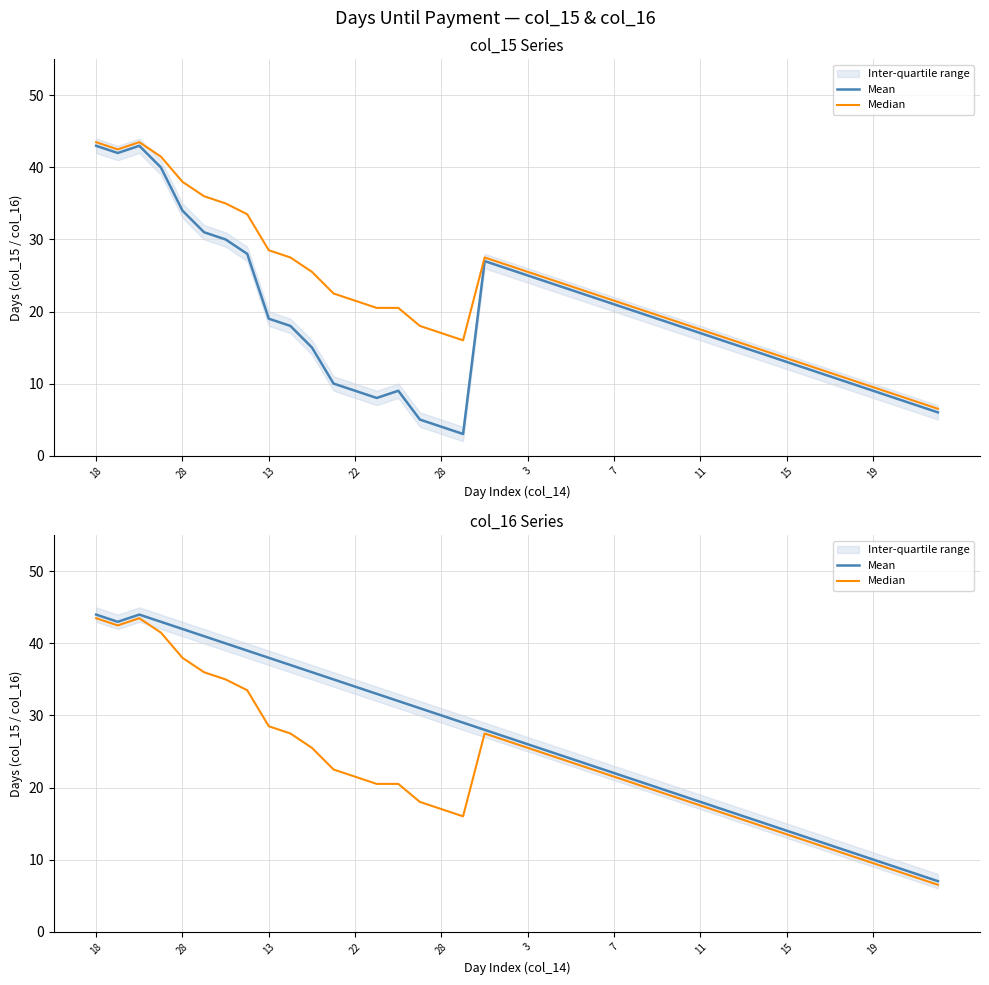

Does the chart display data point markers on the line(s)?

No